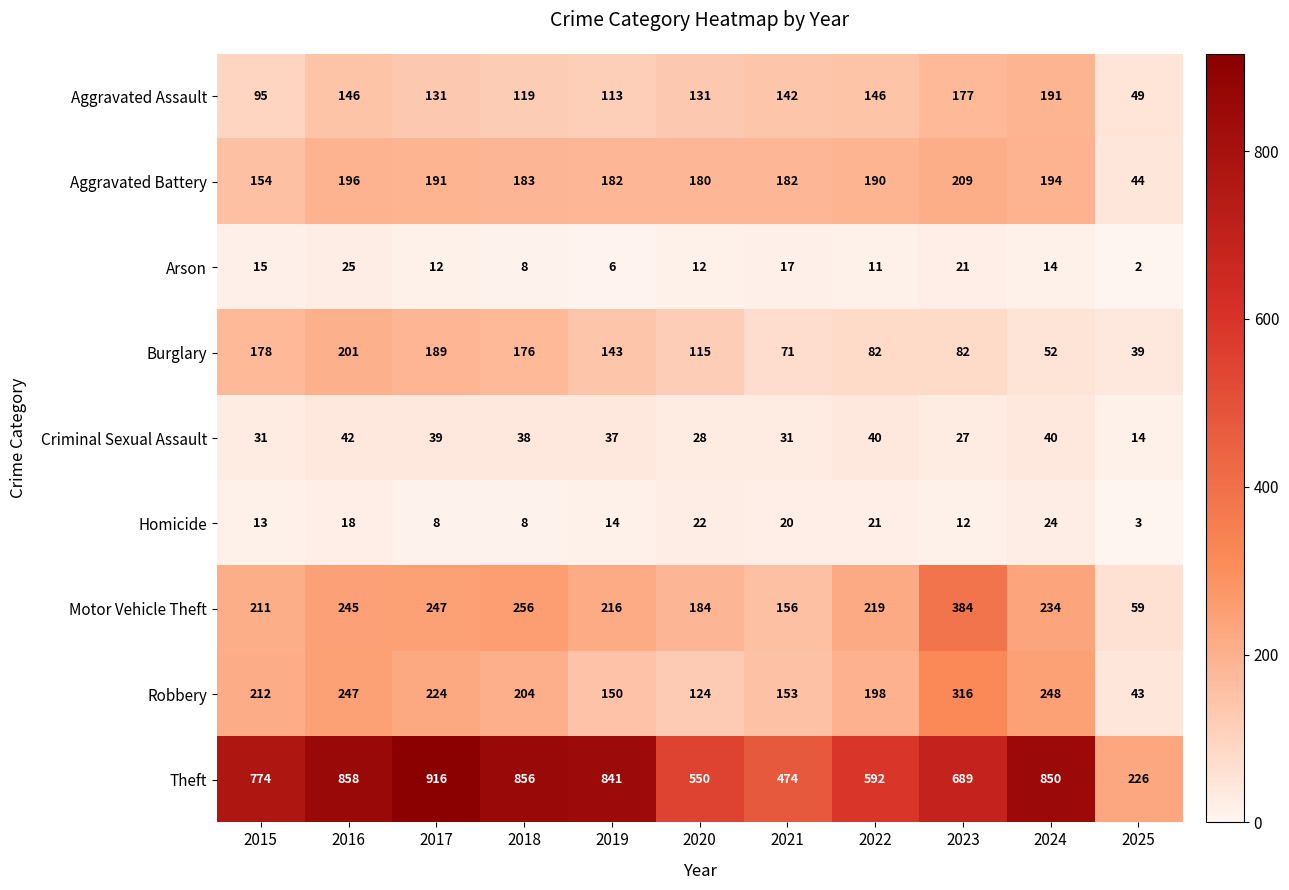

What is the sum of the Homicide values at 2017 and 2021?

28